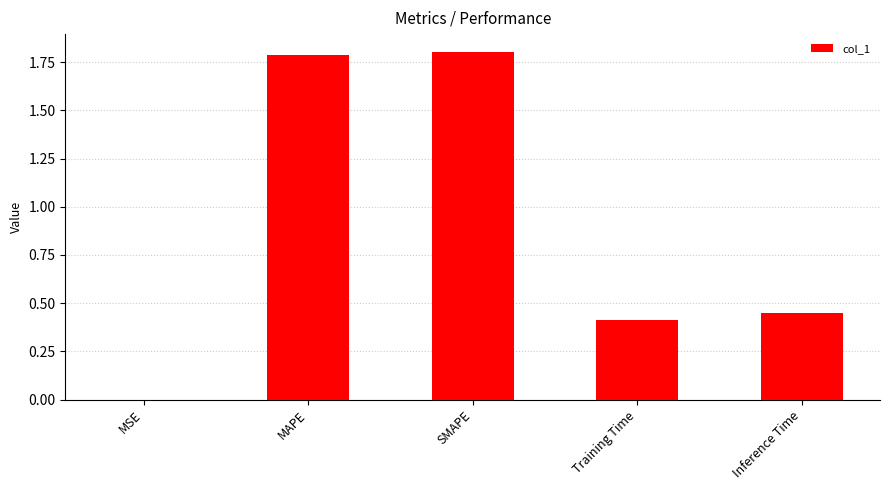

Count the number of categories in the chart.

5